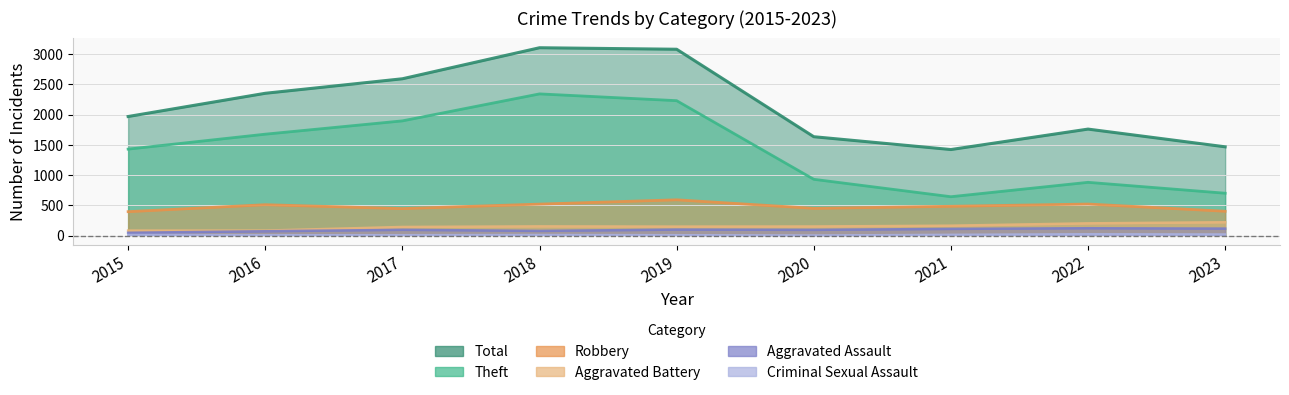

What is the lowest value of the Total series?

1422